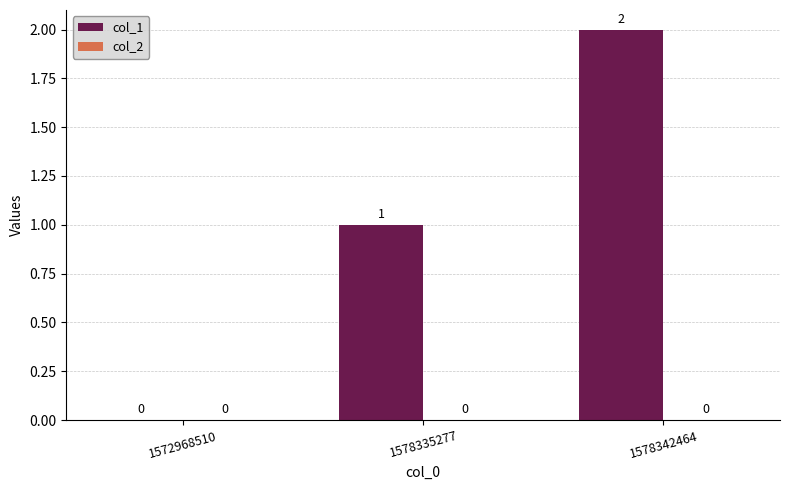

At which category does the chart reach its peak across all series?

1578342464